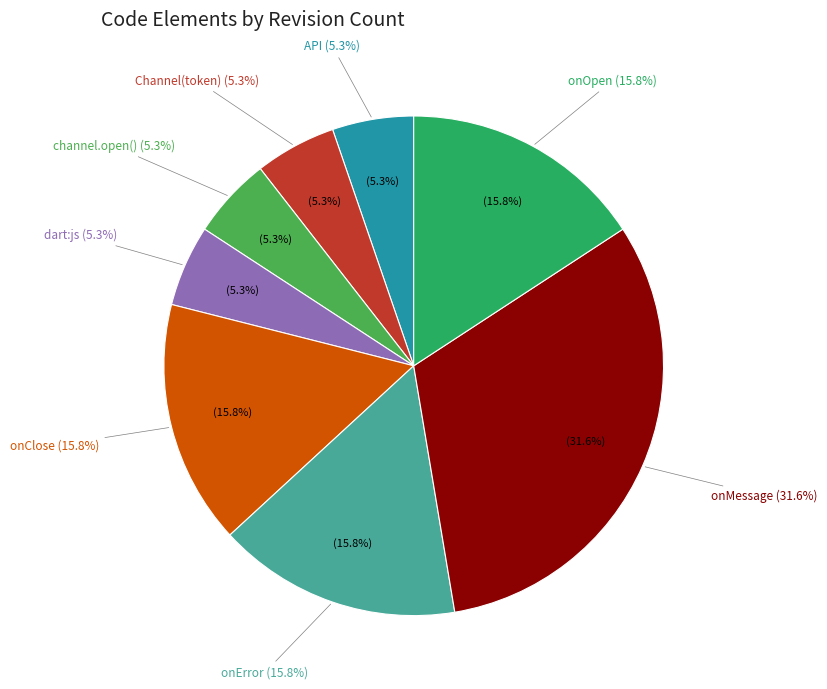

Between onOpen and onMessage, which is larger?

onMessage